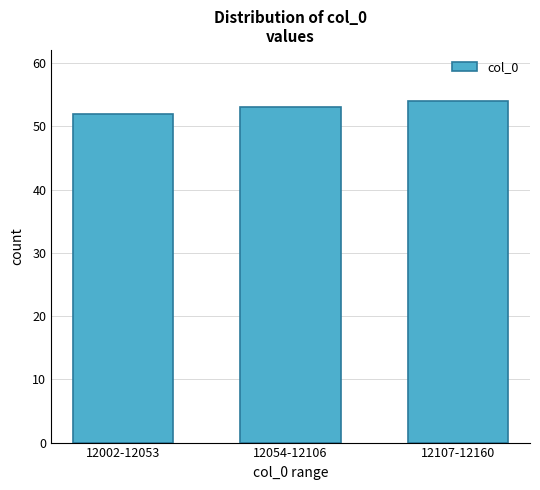

Reading left to right, extract all data points from this chart.

52	53	54